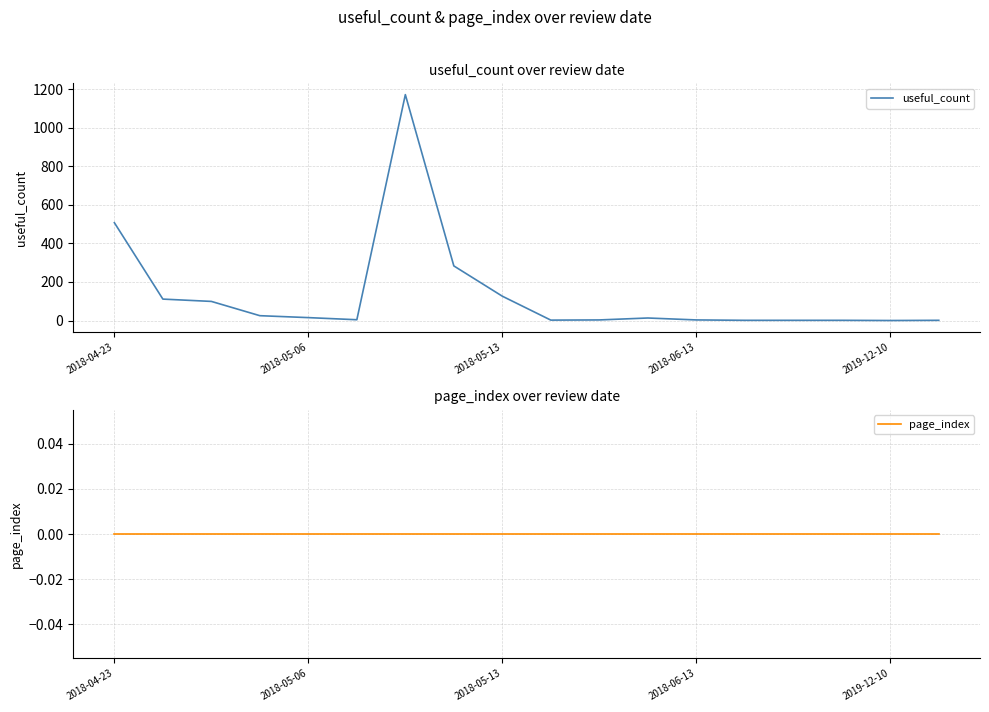

What position from the right is 17?

1